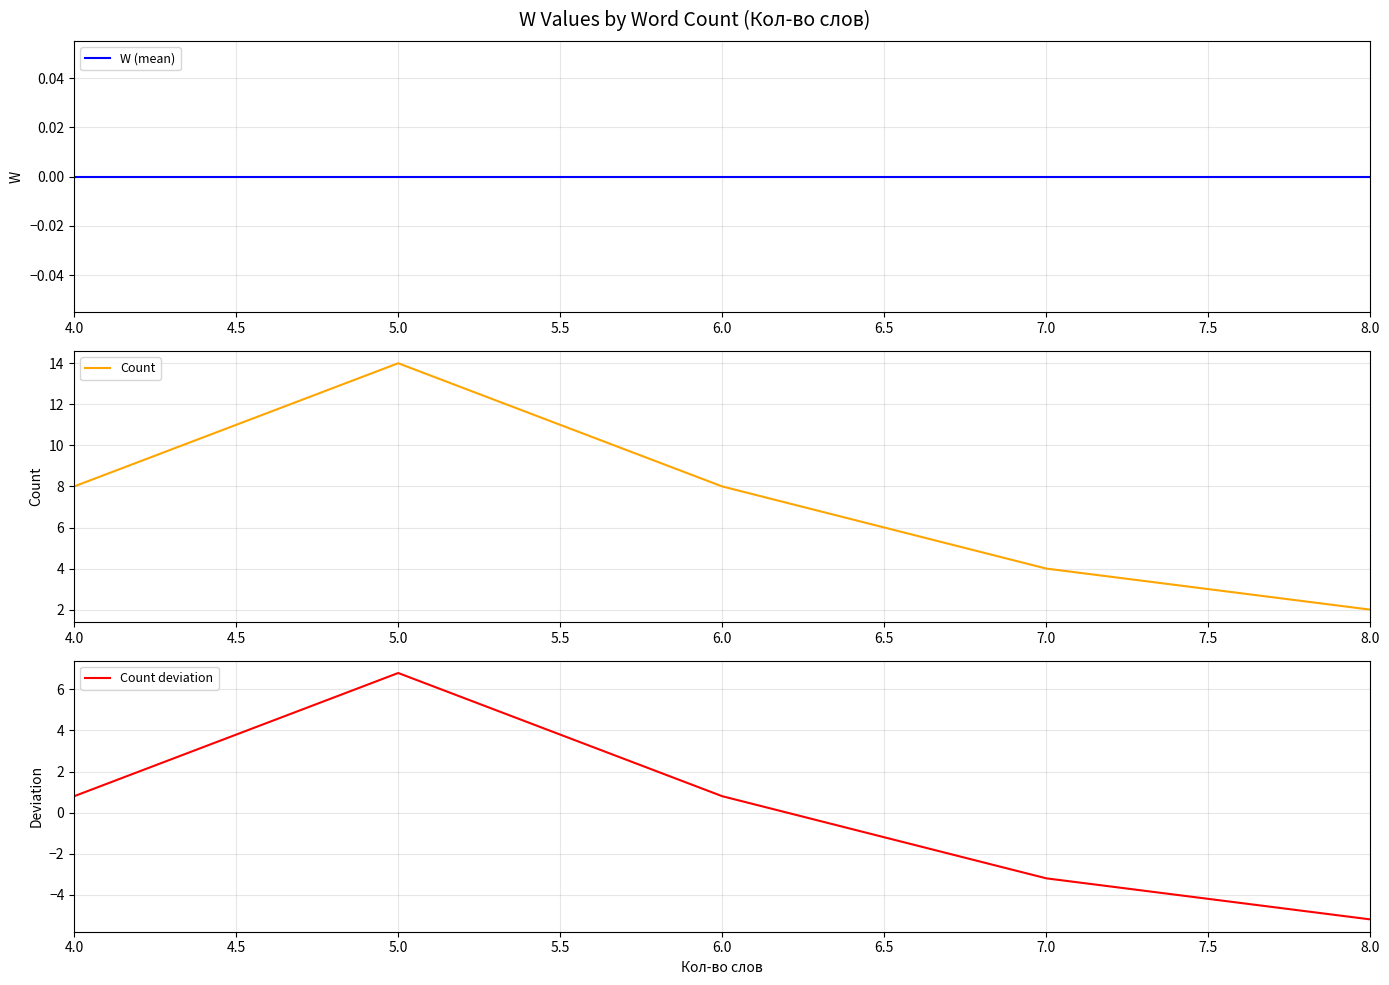

Reading right to left, extract all data points from this chart.

W (mean): 8.0=0.0	7.0=0.0	6.0=0.0	5.0=0.0	4.0=0.0
Count: 8.0=2.0	7.0=4.0	6.0=8.0	5.0=14.0	4.0=8.0
Count deviation: 8.0=-5.2	7.0=-3.2	6.0=0.8	5.0=6.8	4.0=0.8